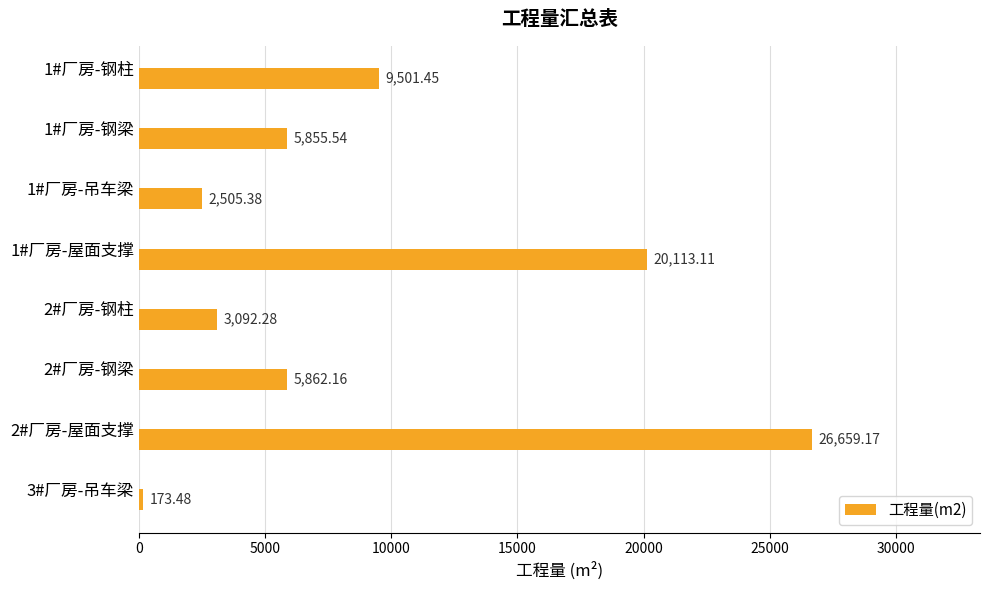

What is the difference between the maximum and minimum values?

26485.7